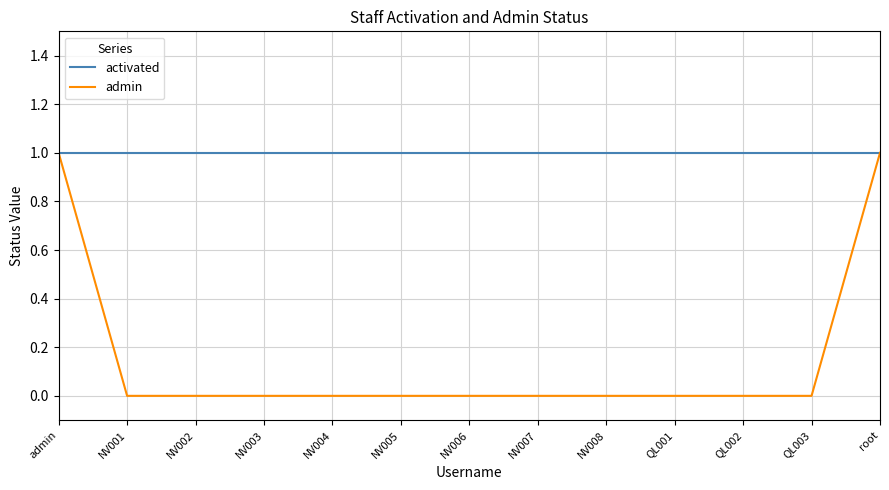

Rank the series by their average value, from lowest to highest.

admin, activated